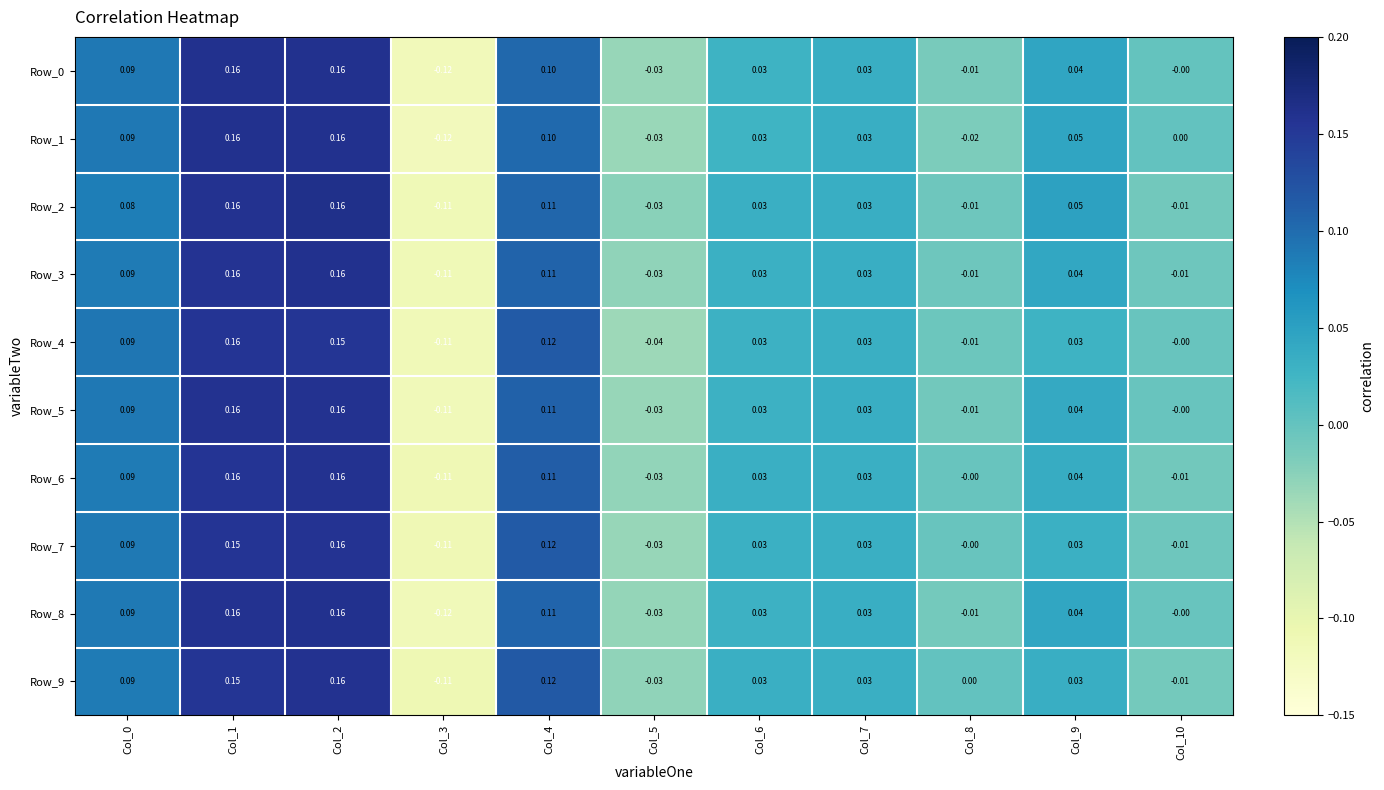

Is the value of Row_0 at Col_8 greater than the value of Row_6 at Col_1?

No